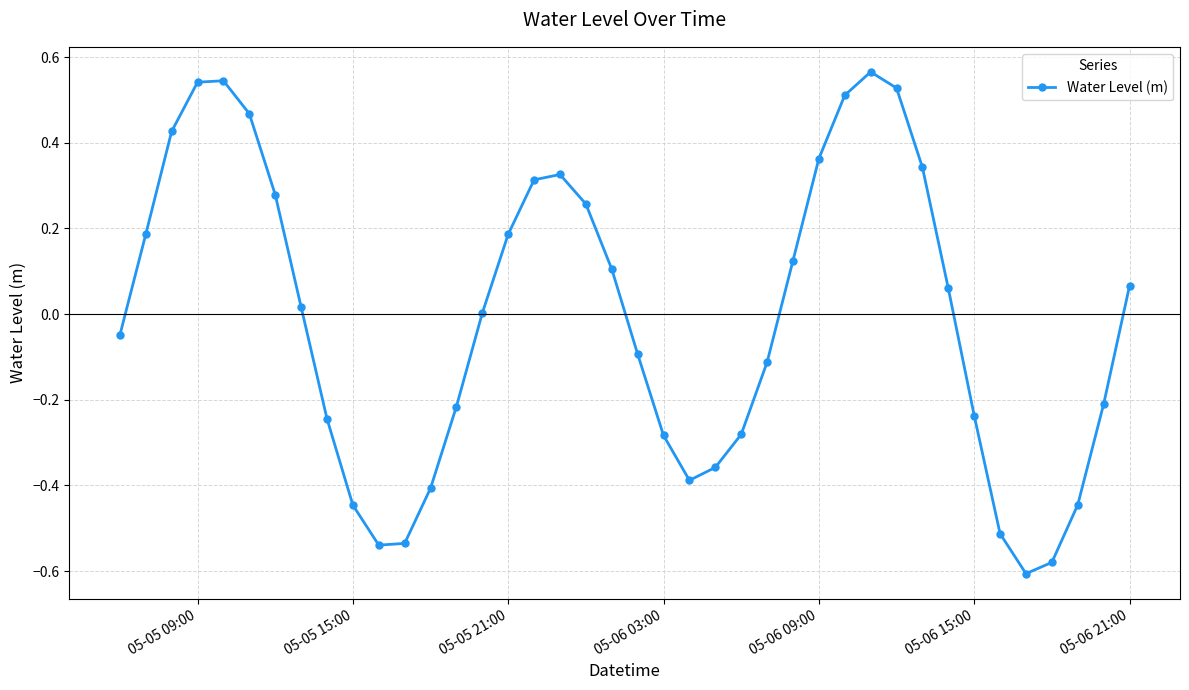

How many lines are shown in the chart?

1